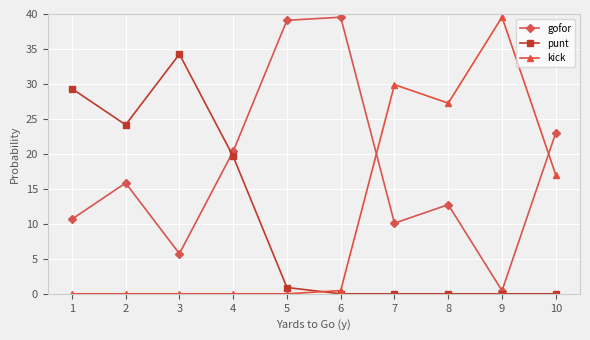

At which category does gofor reach its first local peak?

2